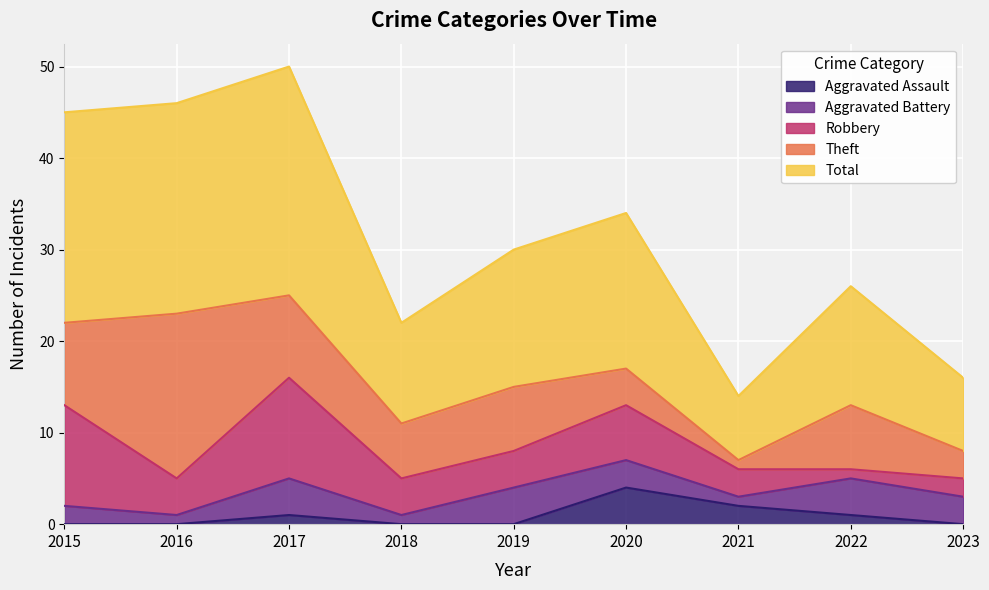

True or false: Aggravated Battery and Robbery cross at least once.

True